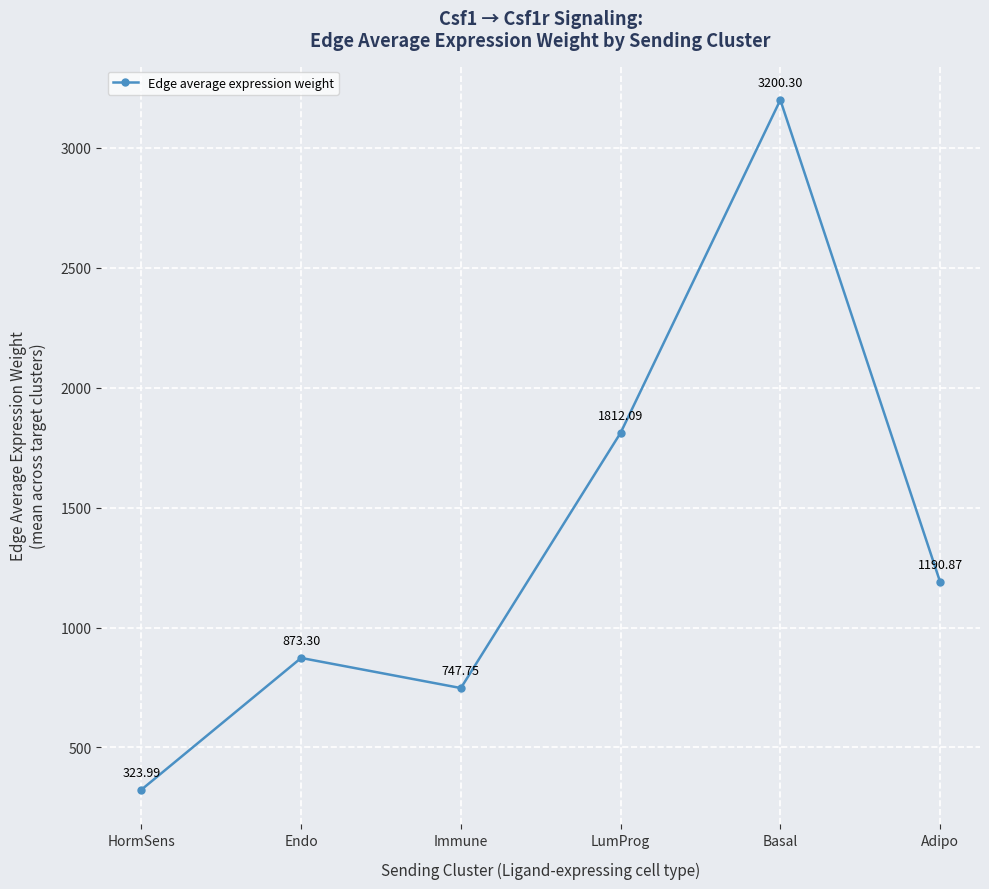

What is the average value?

1358.0